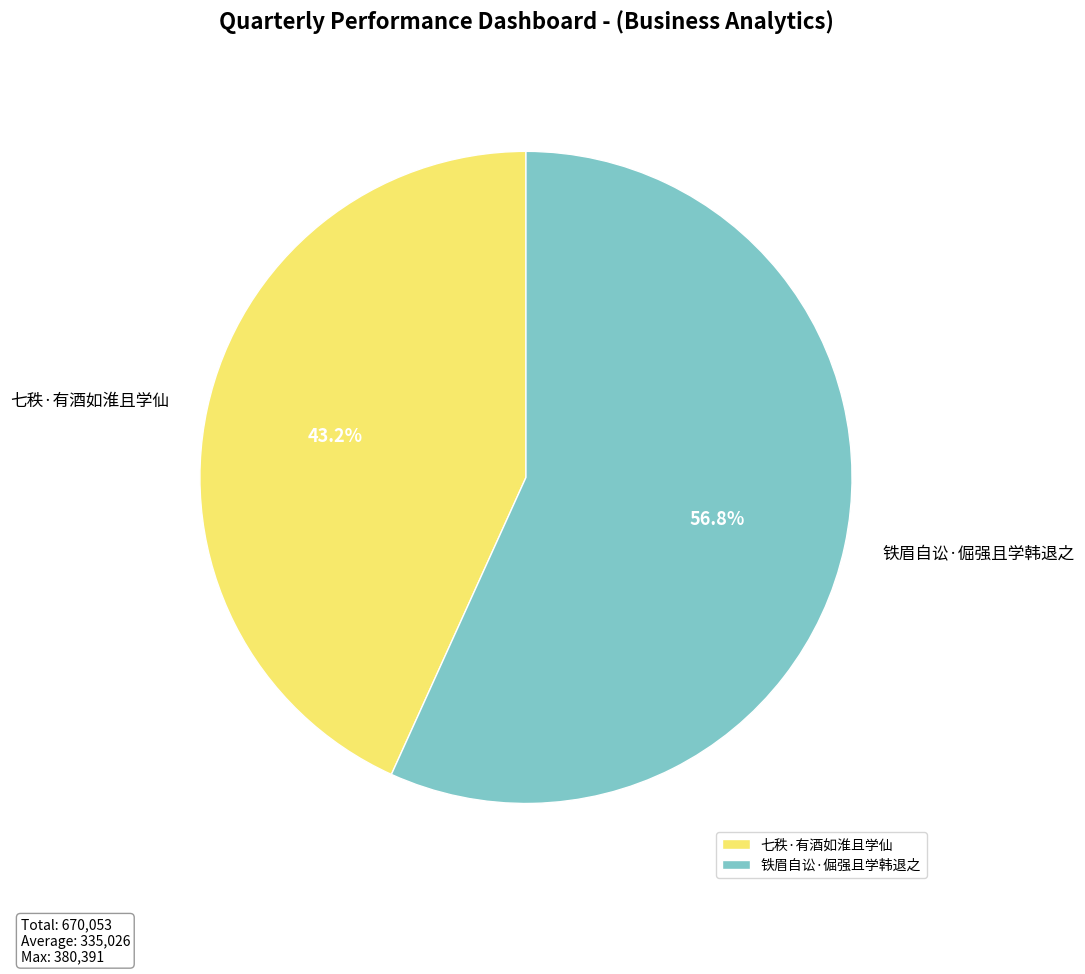

Count the number of slices in the pie.

2